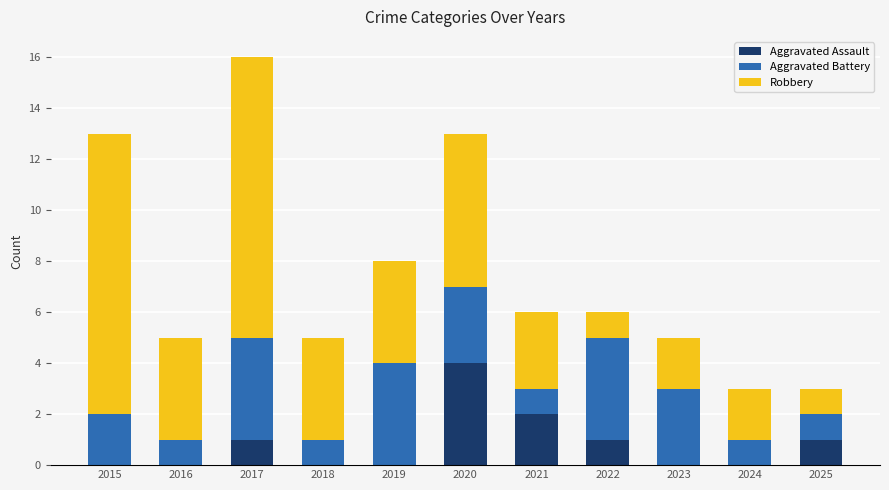

True or false: Aggravated Assault has a value of 2 at 2020.

False